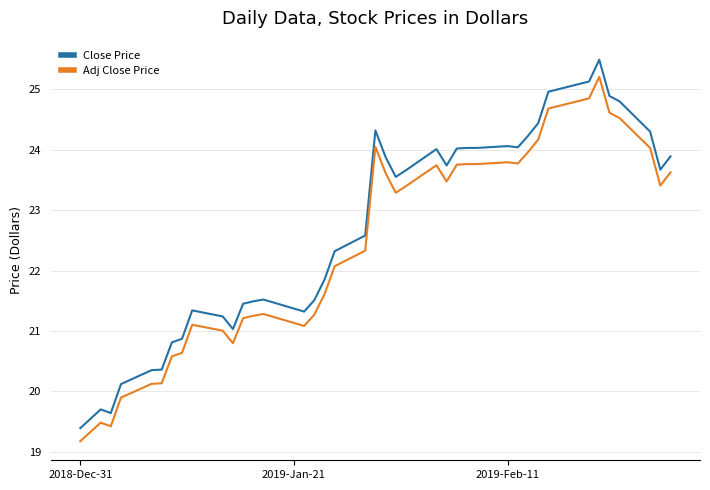

What is the difference between the maximum and minimum values in the Close Price series?

6.1